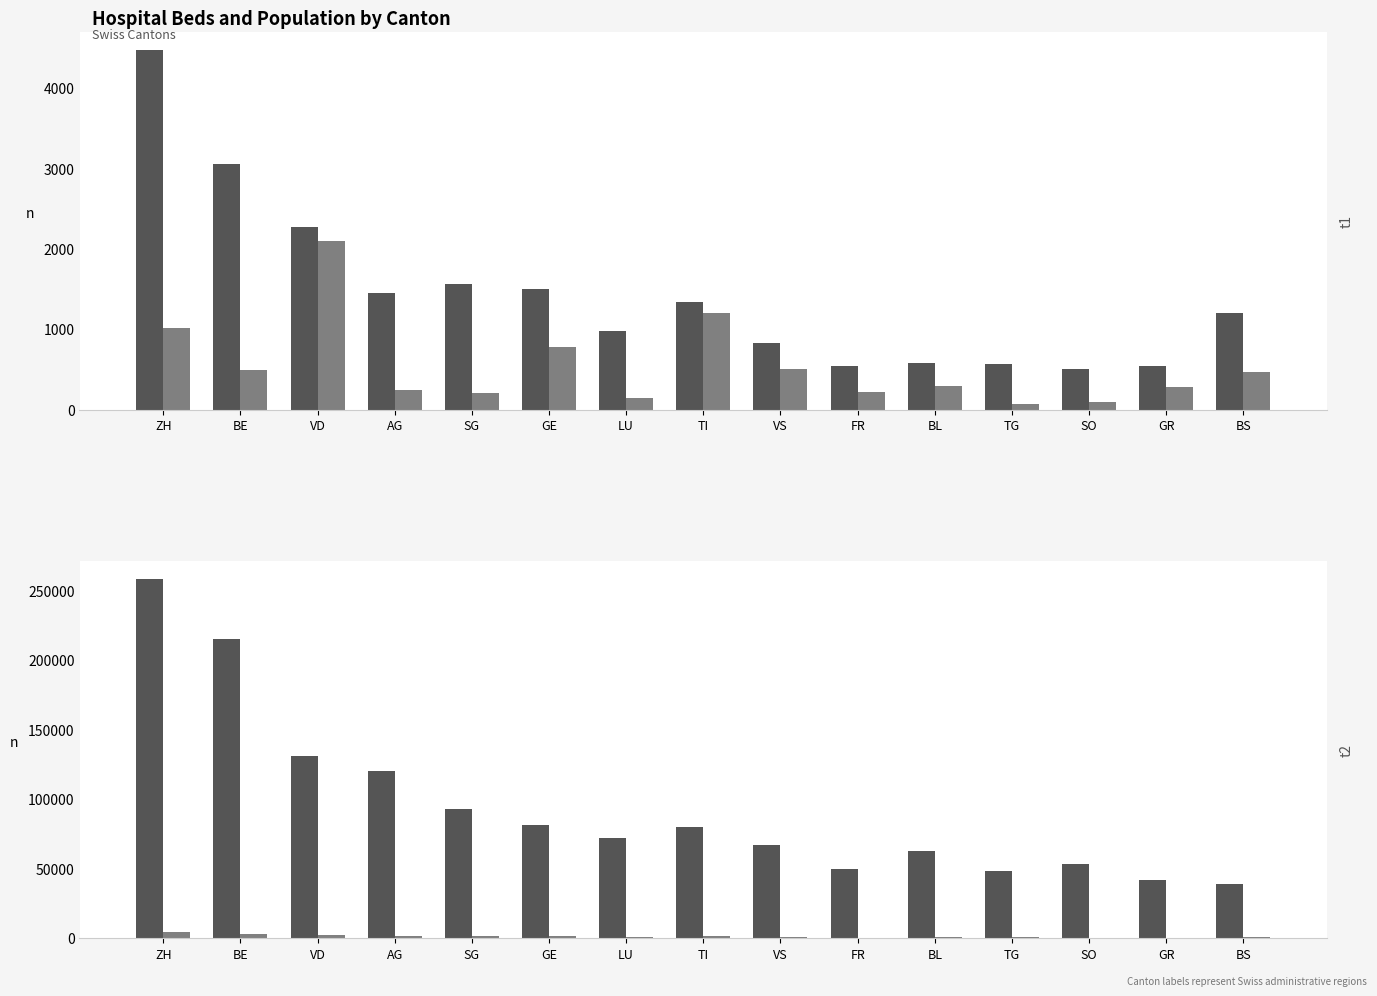

What is the maximum value shown in the chart?

258565